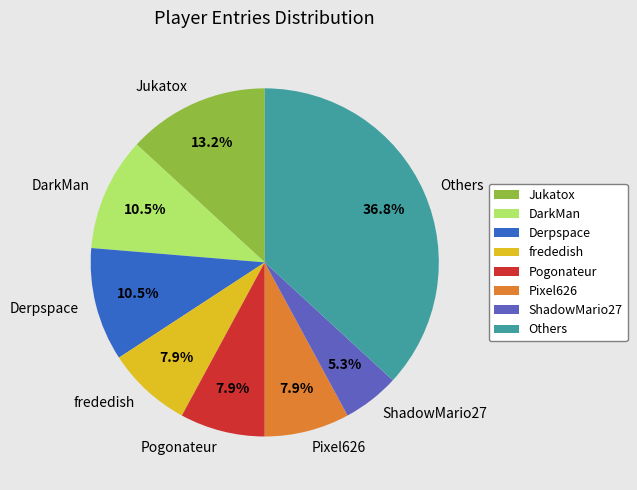

Count the number of slices in the pie.

8